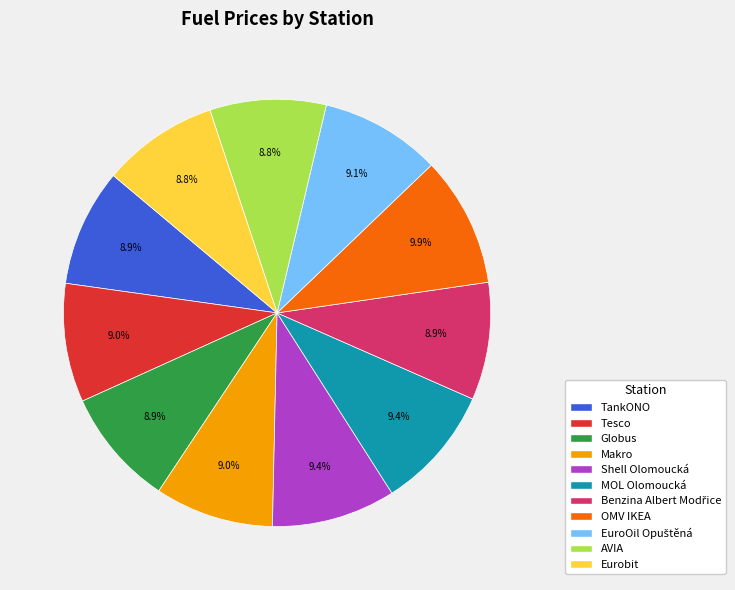

What is the ratio of the value at Tesco to the value at MOL Olomoucká?

1.0